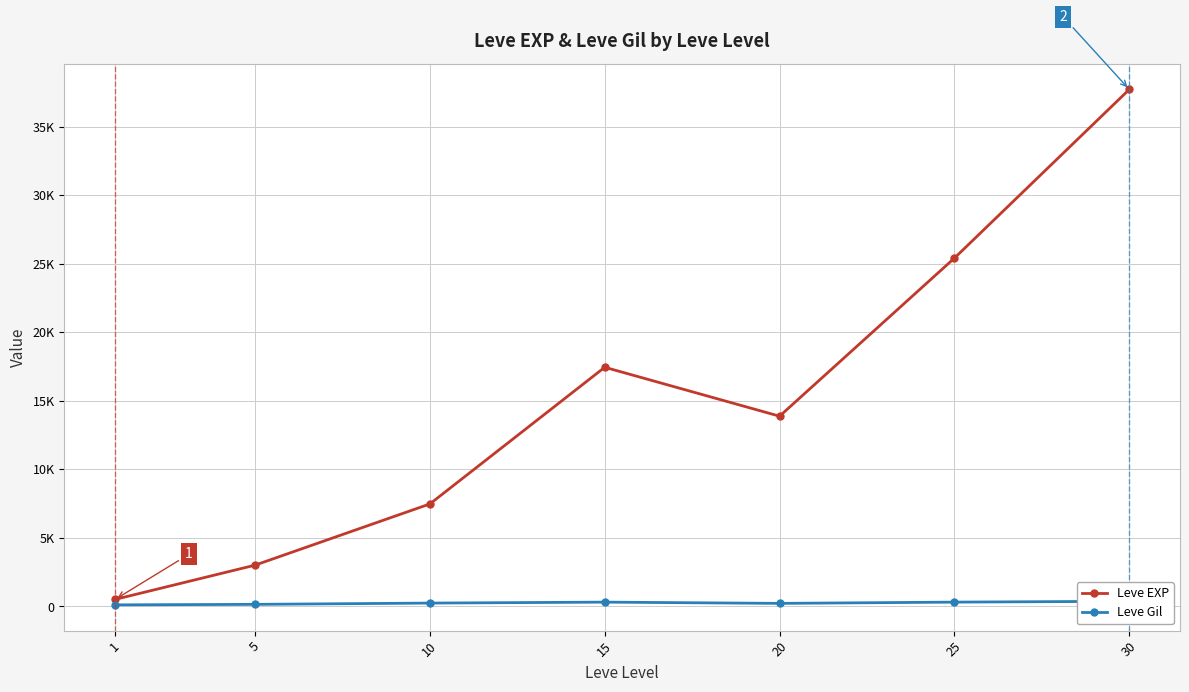

Between 25 and 10, which is larger?

25